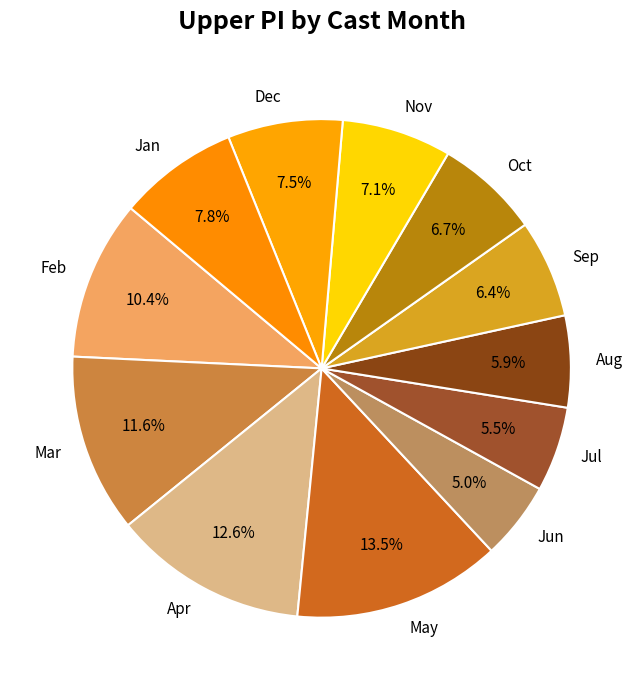

Between Feb and Dec, which is larger?

Feb